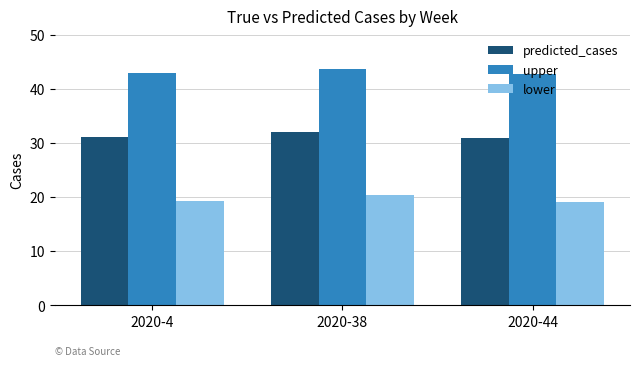

At how many categories does at least one series exceed 28?

3